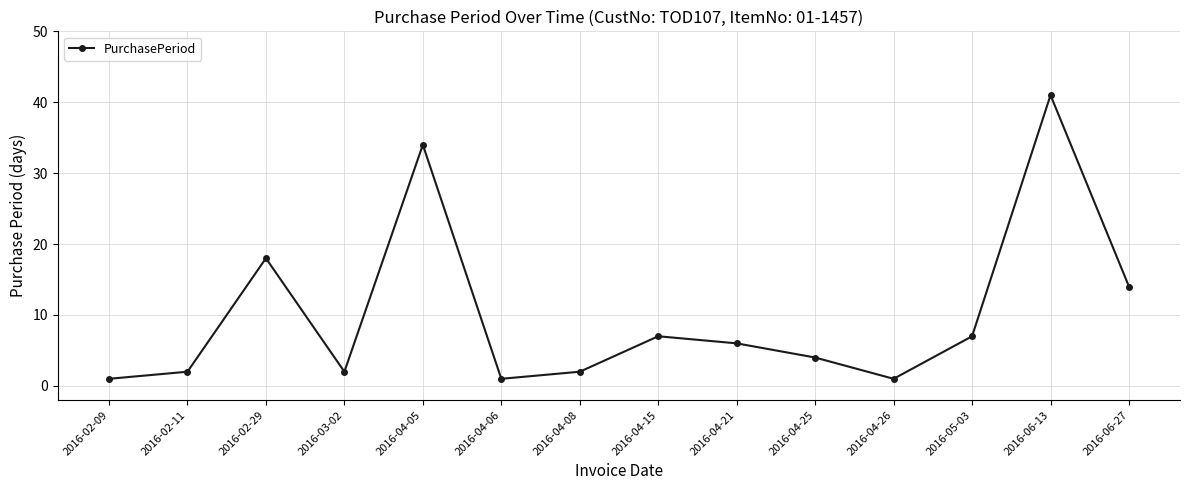

Reading left to right, extract all data points from this chart.

1	2	18	2	34	1	2	7	6	4	1	7	41	14